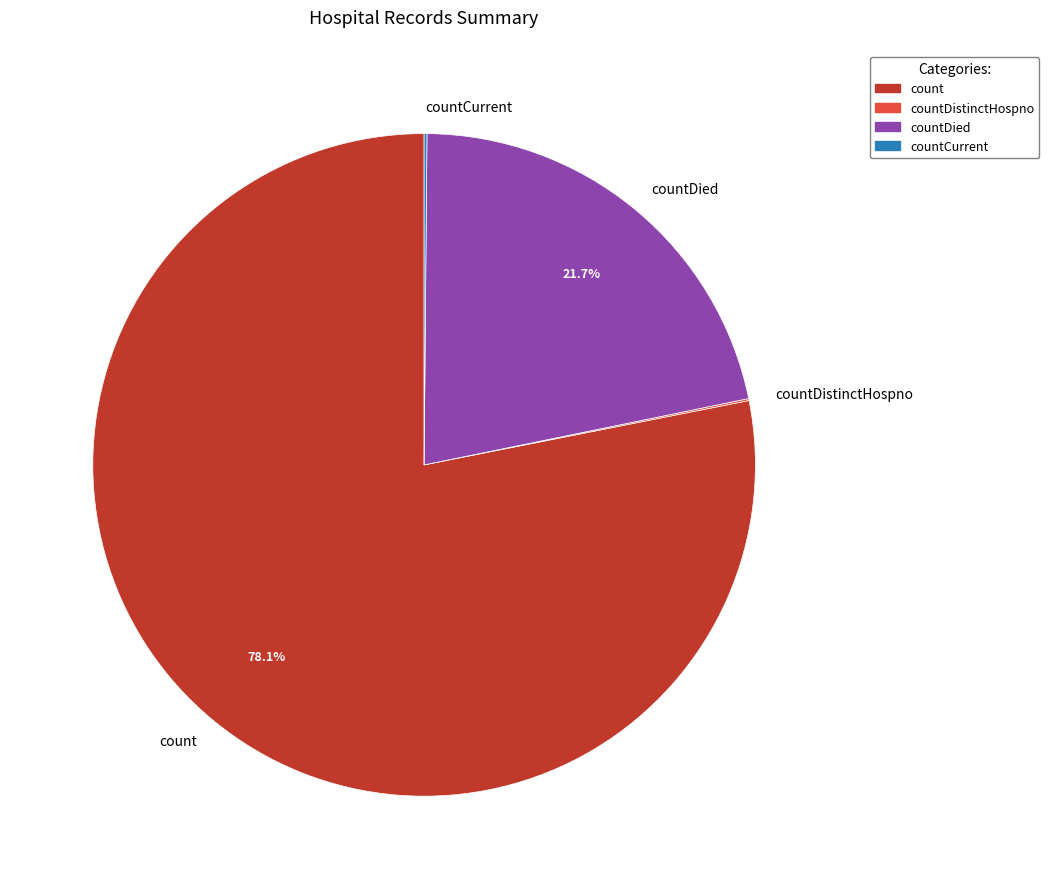

Does count account for over 50% of the chart?

Yes